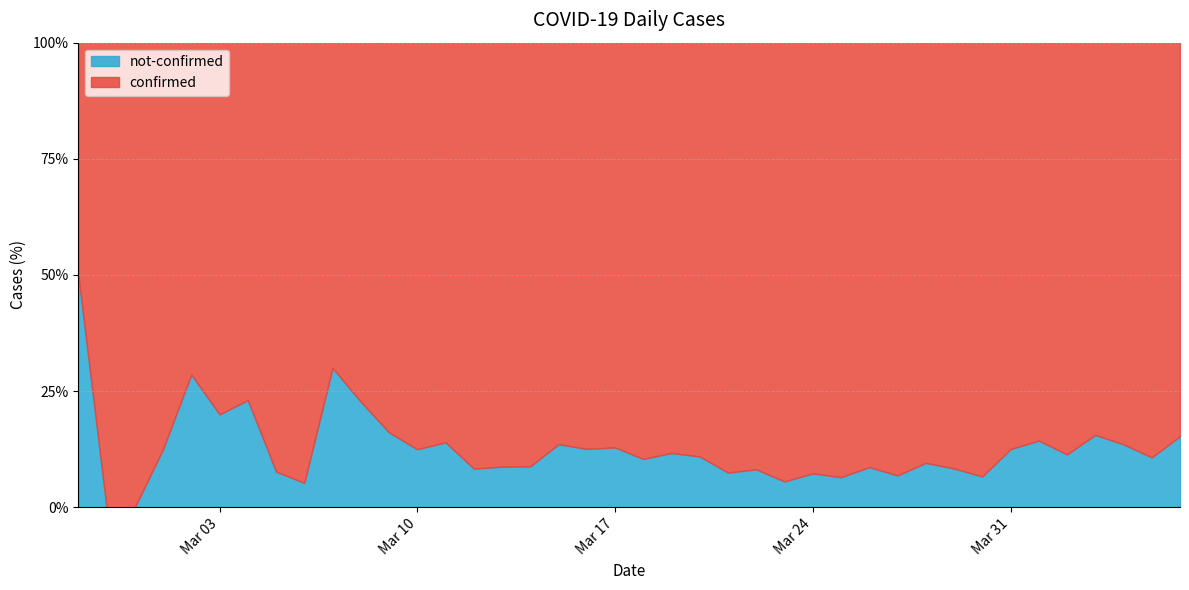

What position from the right is 2020-02-27?

40